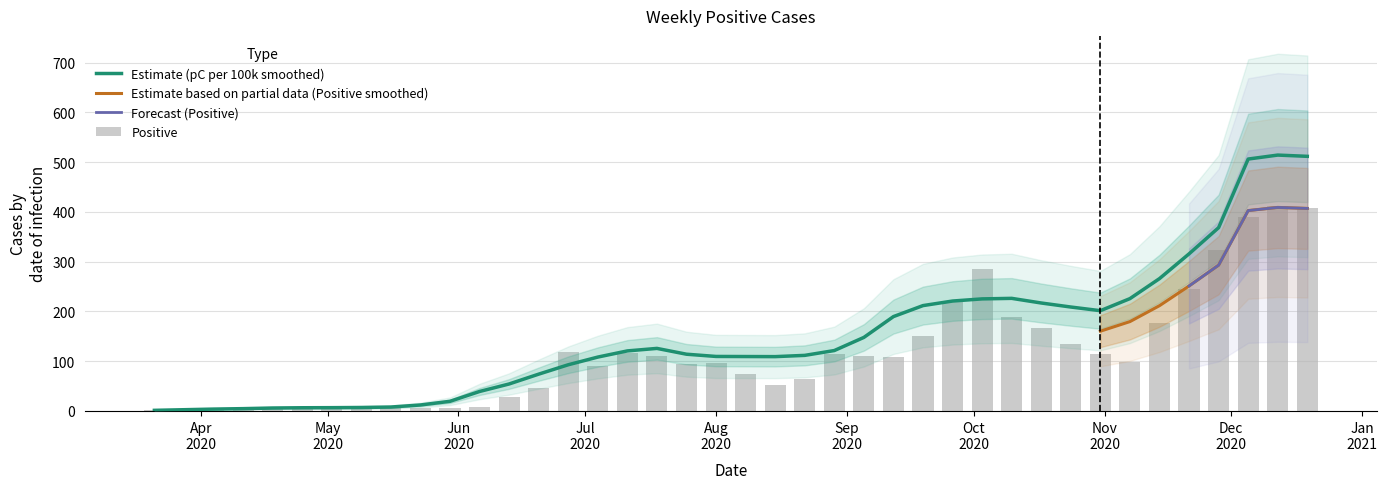

Rank the categories by value from highest to lowest.

2020-12-12, 2020-12-19, 2020-12-05, 2020-11-28, 2020-10-03, 2020-11-21, 2020-09-26, 2020-10-10, 2020-11-14, 2020-10-17, 2020-09-19, 2020-10-24, 2020-06-27, 2020-07-11, 2020-08-29, 2020-10-31, 2020-07-18, 2020-09-05, 2020-09-12, 2020-11-07, 2020-08-01, 2020-07-25, 2020-07-04, 2020-08-08, 2020-08-22, 2020-08-15, 2020-06-20, 2020-06-13, 2020-05-09, 2020-06-06, 2020-05-16, 2020-05-23, 2020-05-30, 2020-04-04, 2020-04-25, 2020-05-02, 2020-04-11, 2020-03-28, 2020-04-18, 2020-03-21